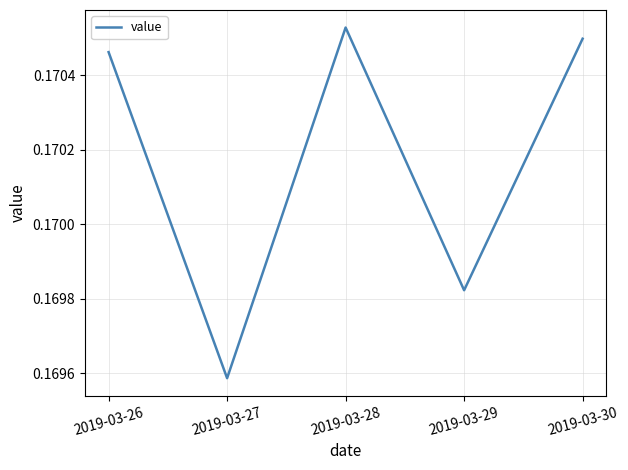

At which category does the data reach its first local valley?

2019-03-27